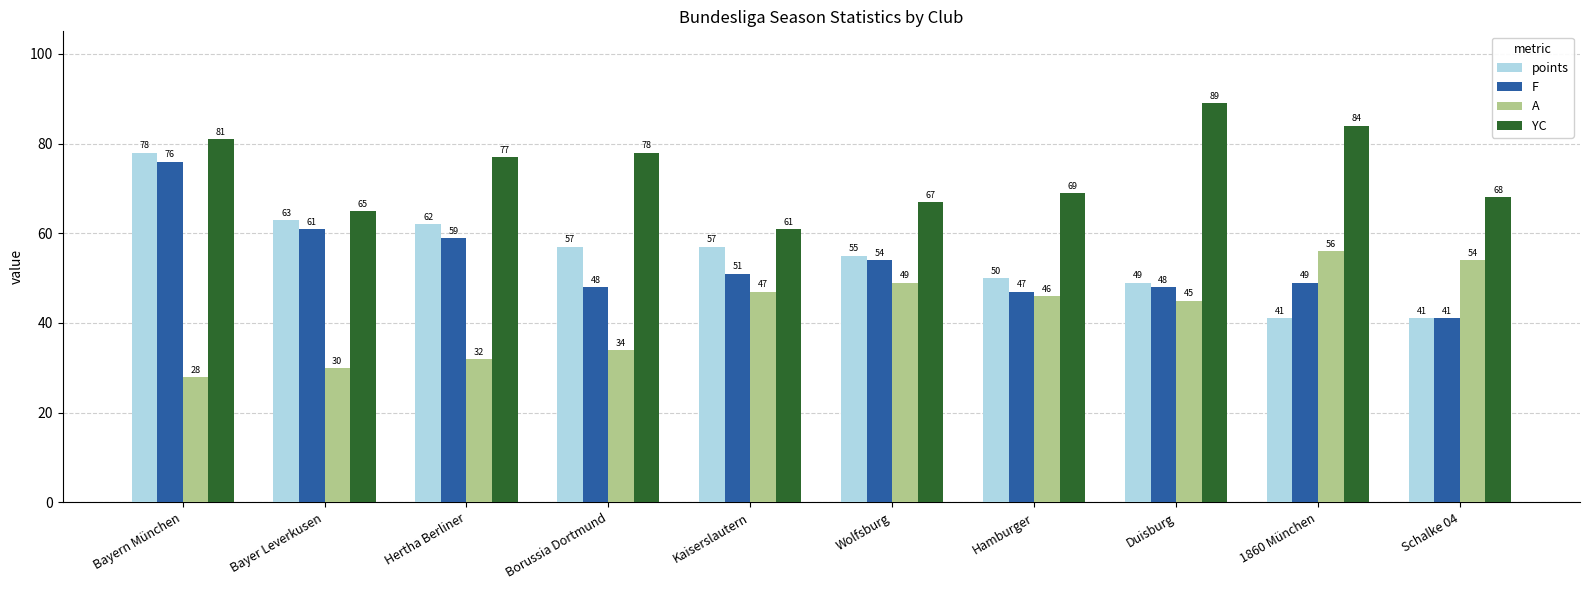

Count the number of categories in the chart.

10